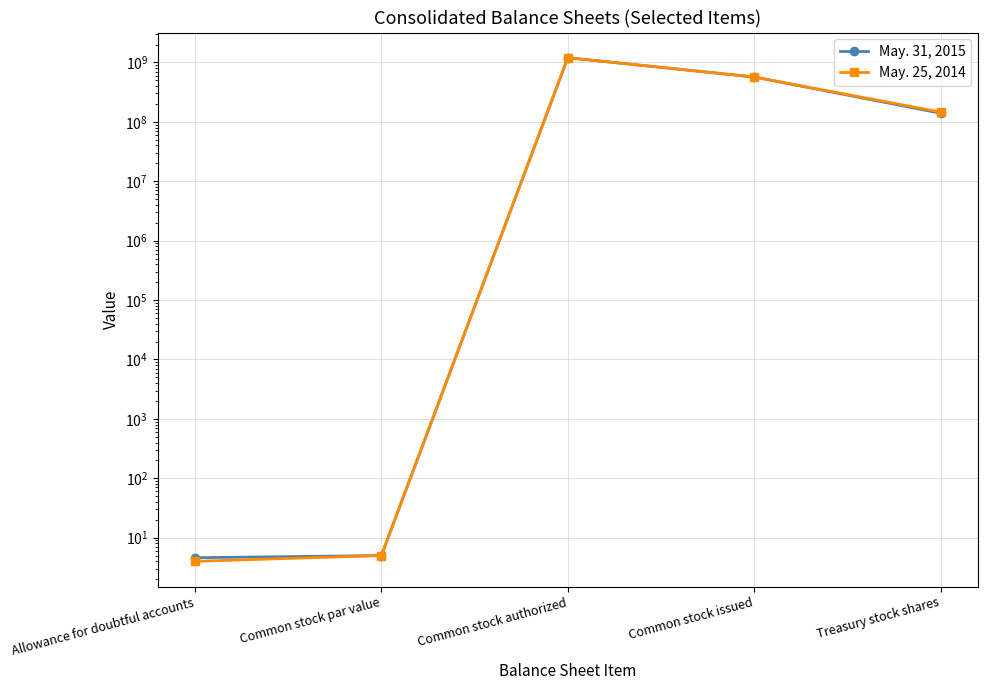

What is the average value of the May. 31, 2015 series?

381521957.3